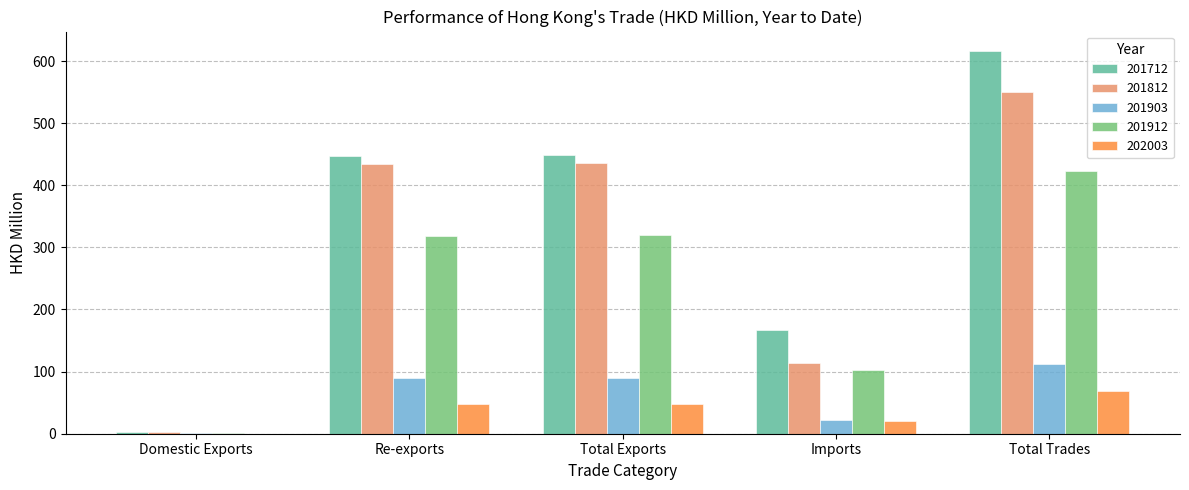

Does the chart contain stacked bars?

No